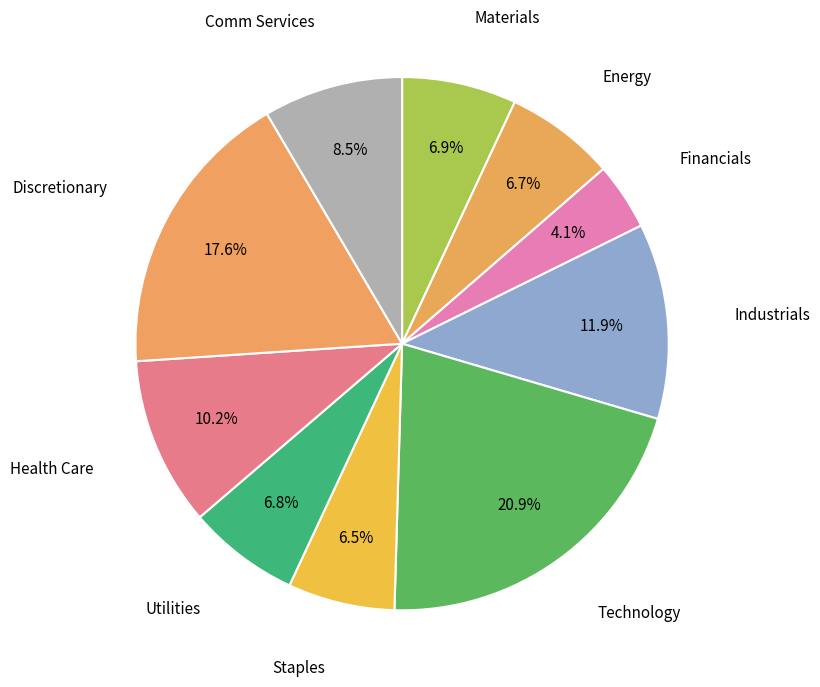

What percentage is the Financials slice, to the nearest percent?

4%